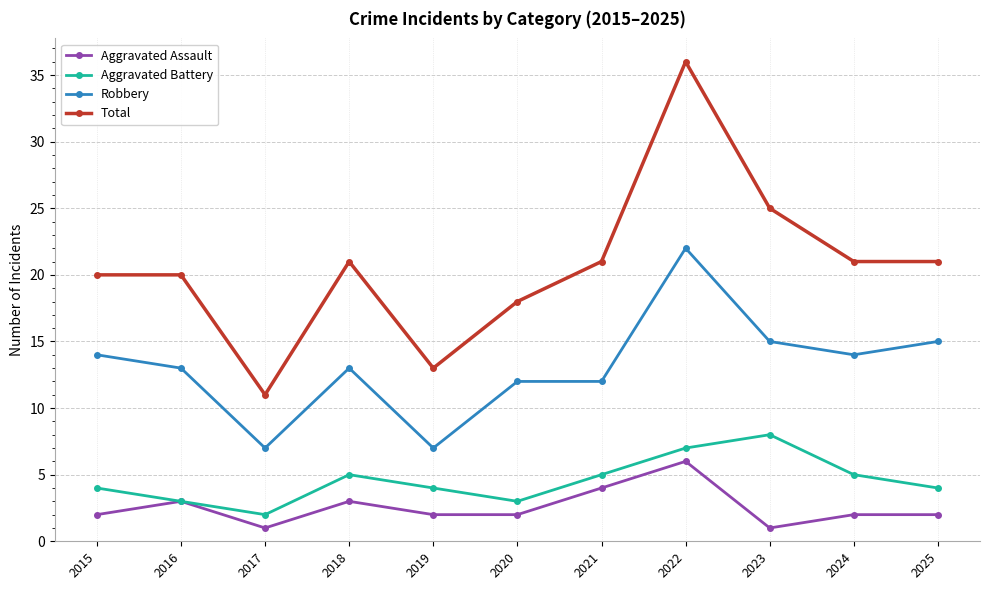

At which category is the sum across all series the highest?

2022